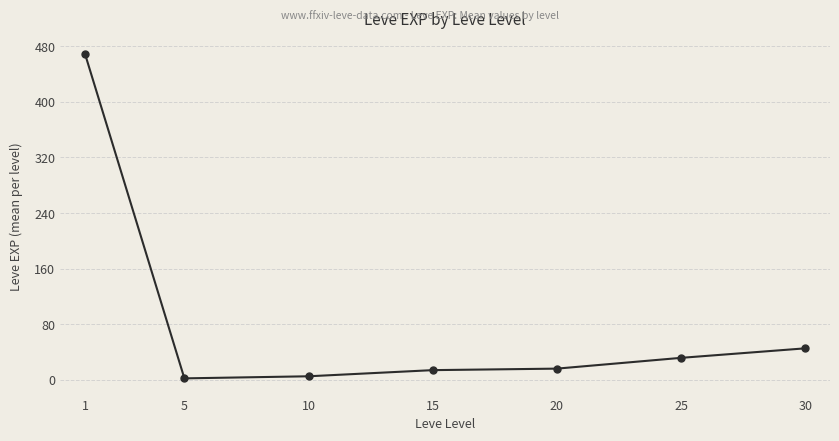

What is the change in value from 5 to 30?

+43.2